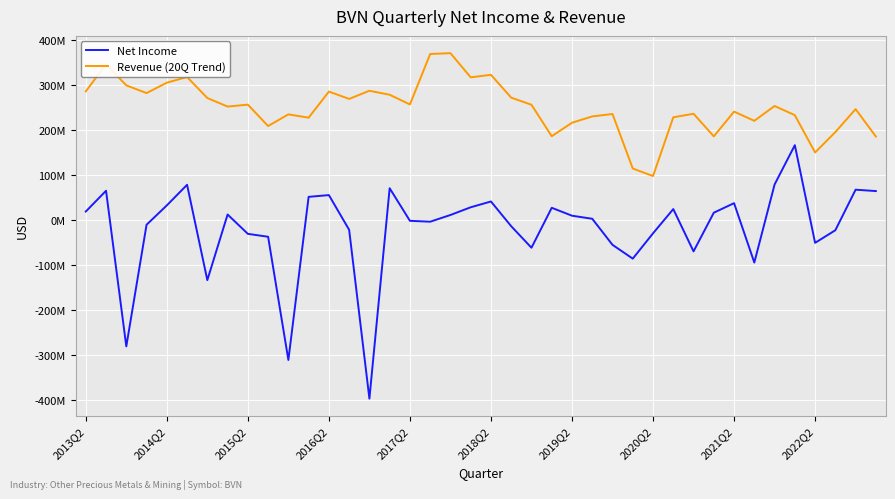

What are all the series names shown in the legend?

Net Income, Revenue (20Q Trend)